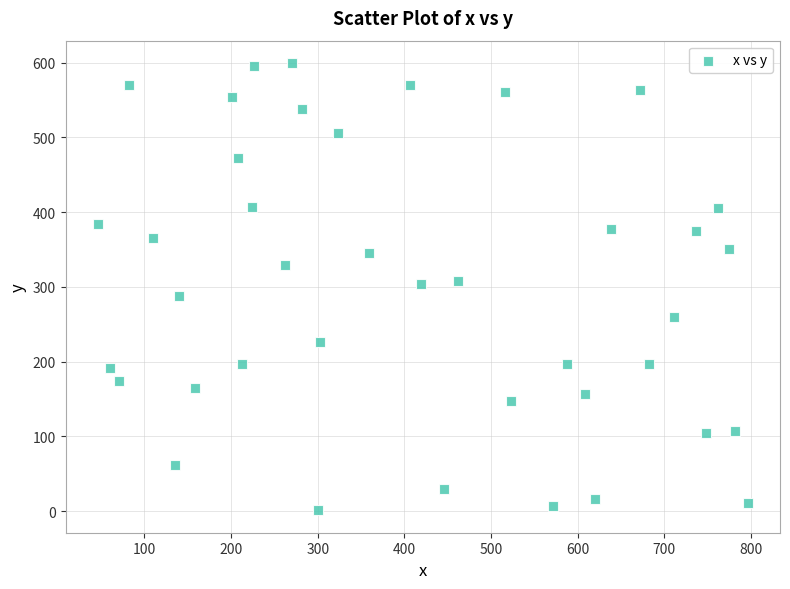

What is the range of X values (max minus min)?

749.7